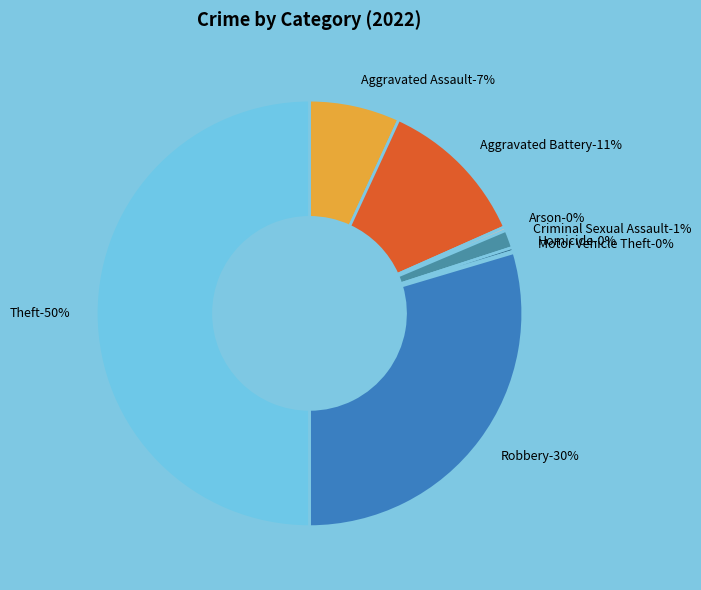

What percentage is the Criminal Sexual Assault slice, to the nearest percent?

1%